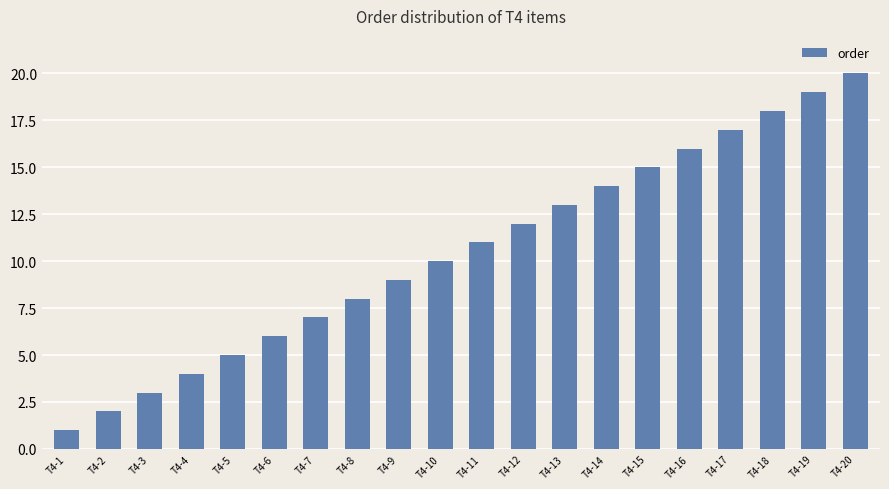

What is the value of the 6th bar from the left?

6